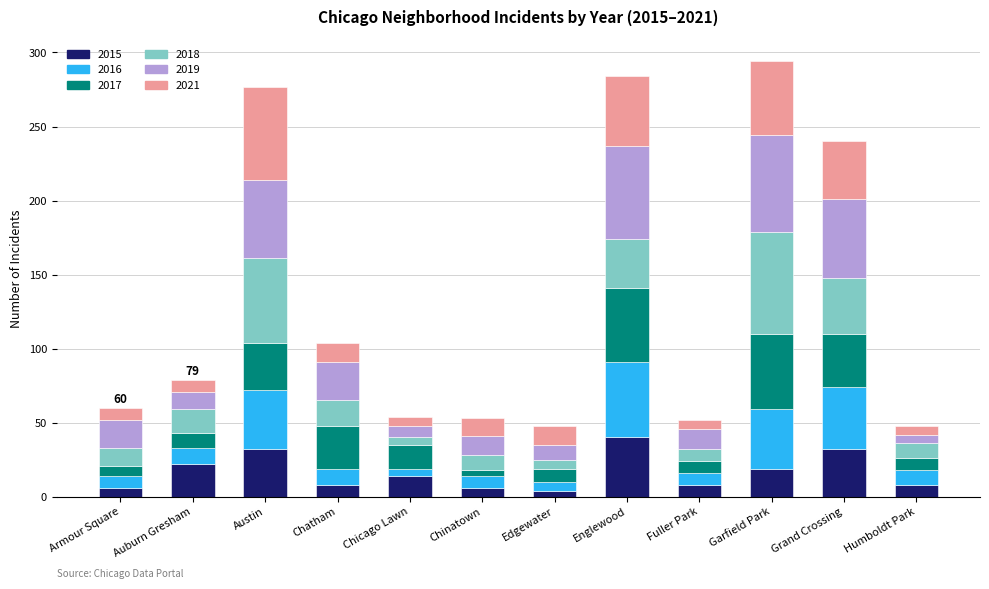

Is it true that 2015 equals 61 at Englewood?

False